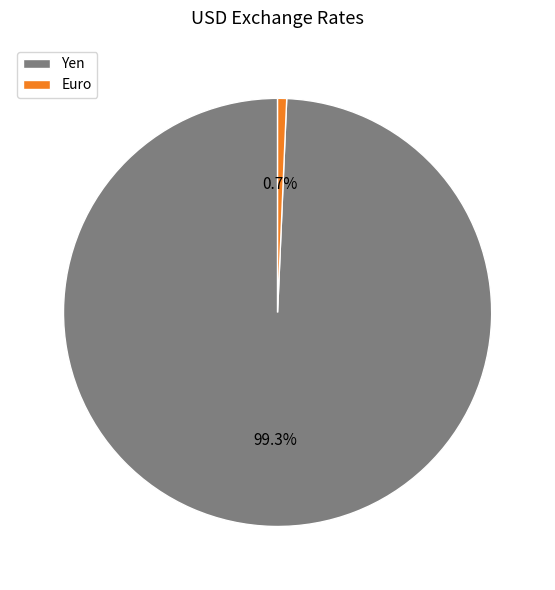

What percentage do Euro and Yen together represent?

100.0%